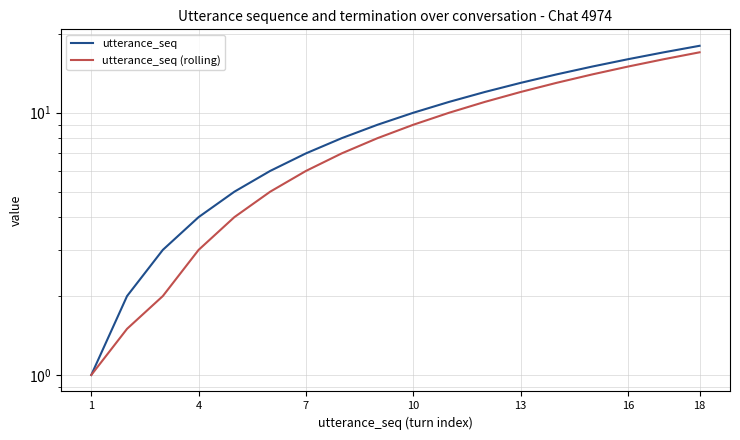

What is the difference between the maximum and minimum values in the utterance_seq (rolling) series?

16.0